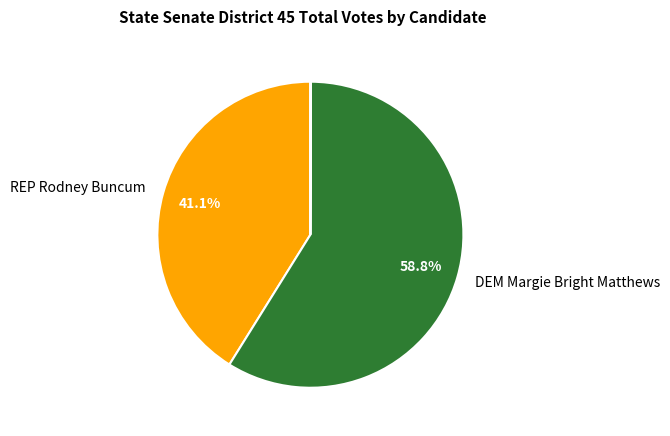

Is there any slice that represents more than half of the pie?

Yes